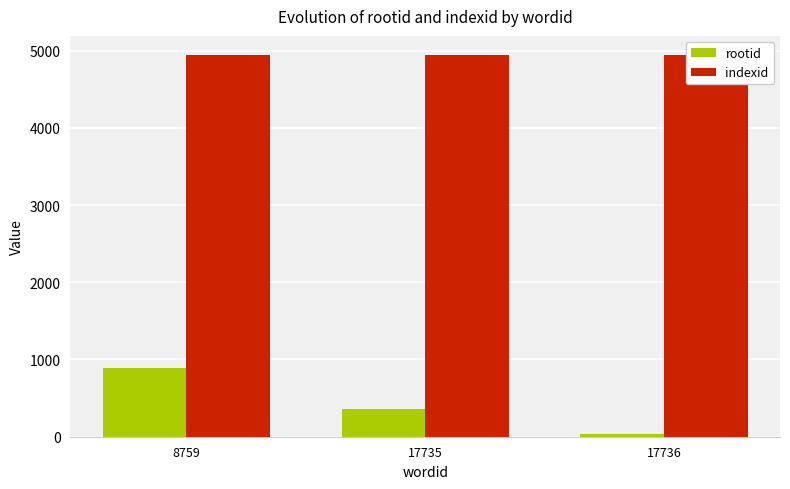

What is the value of the indexid bar at the 1st from the left?

4943